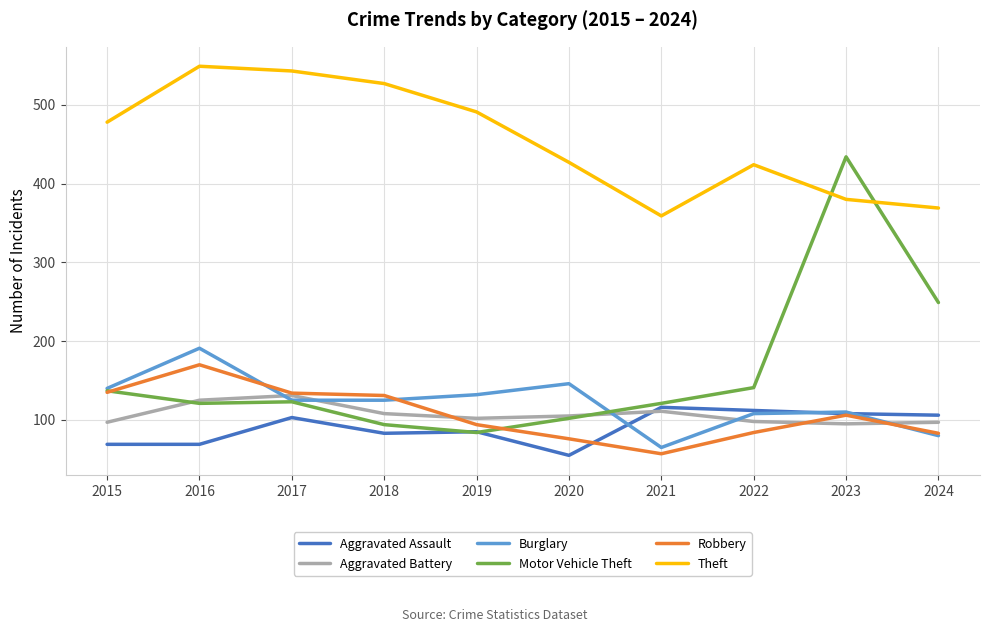

True or false: Robbery has a value of 84 at 2022.

True